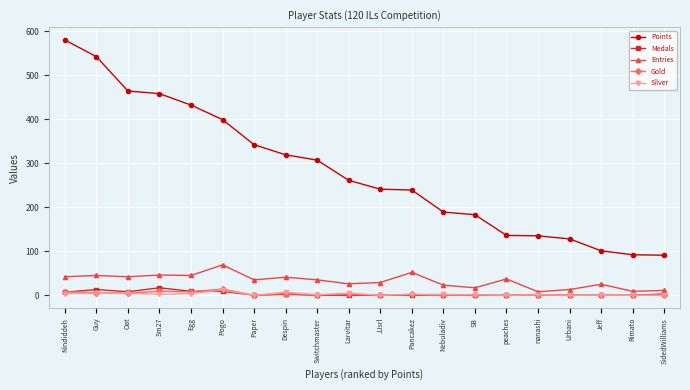

What is the total value across all series at Rimato?

101